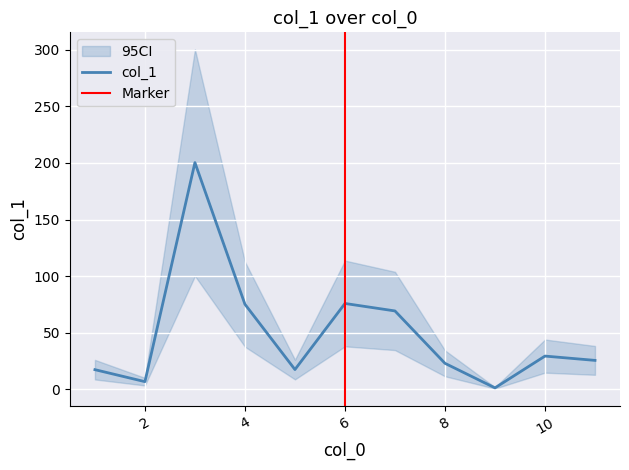

What is the change in value from 7 to 11?

-43.7